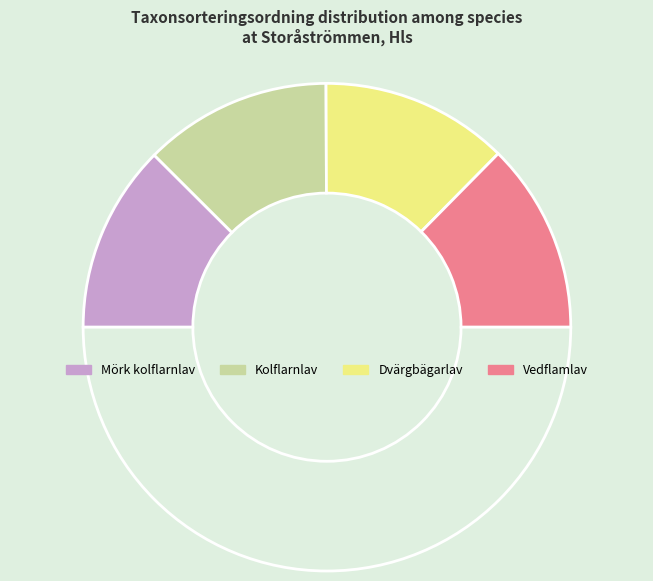

Which slice is the largest?

Vedflamlav